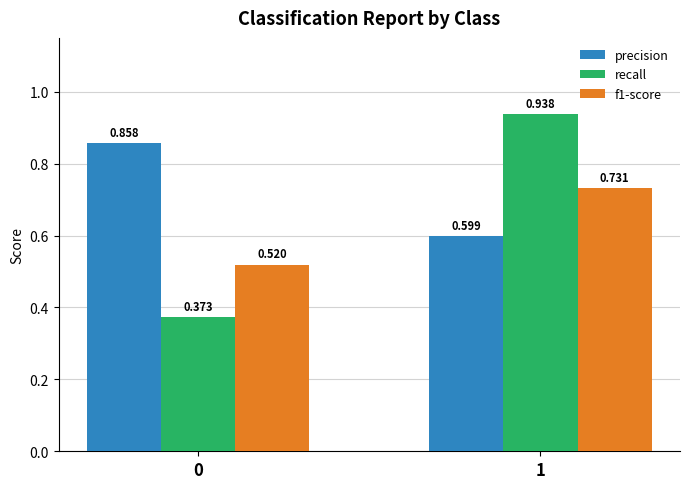

What is the difference between the maximum and minimum values in the f1-score series?

0.2